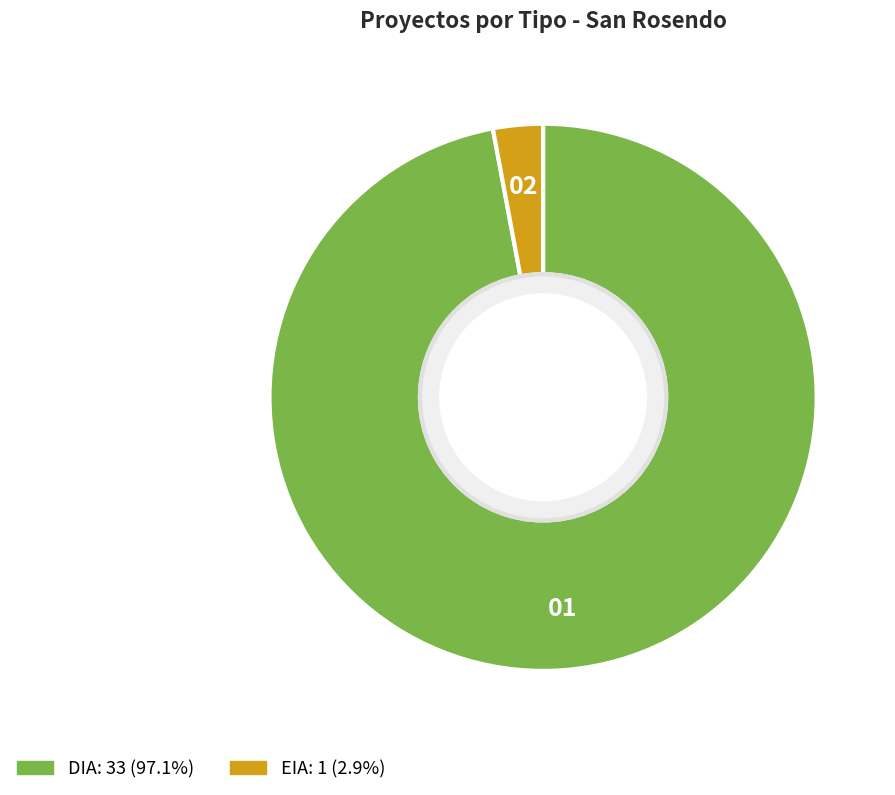

Which has a higher value, EIA or DIA?

DIA